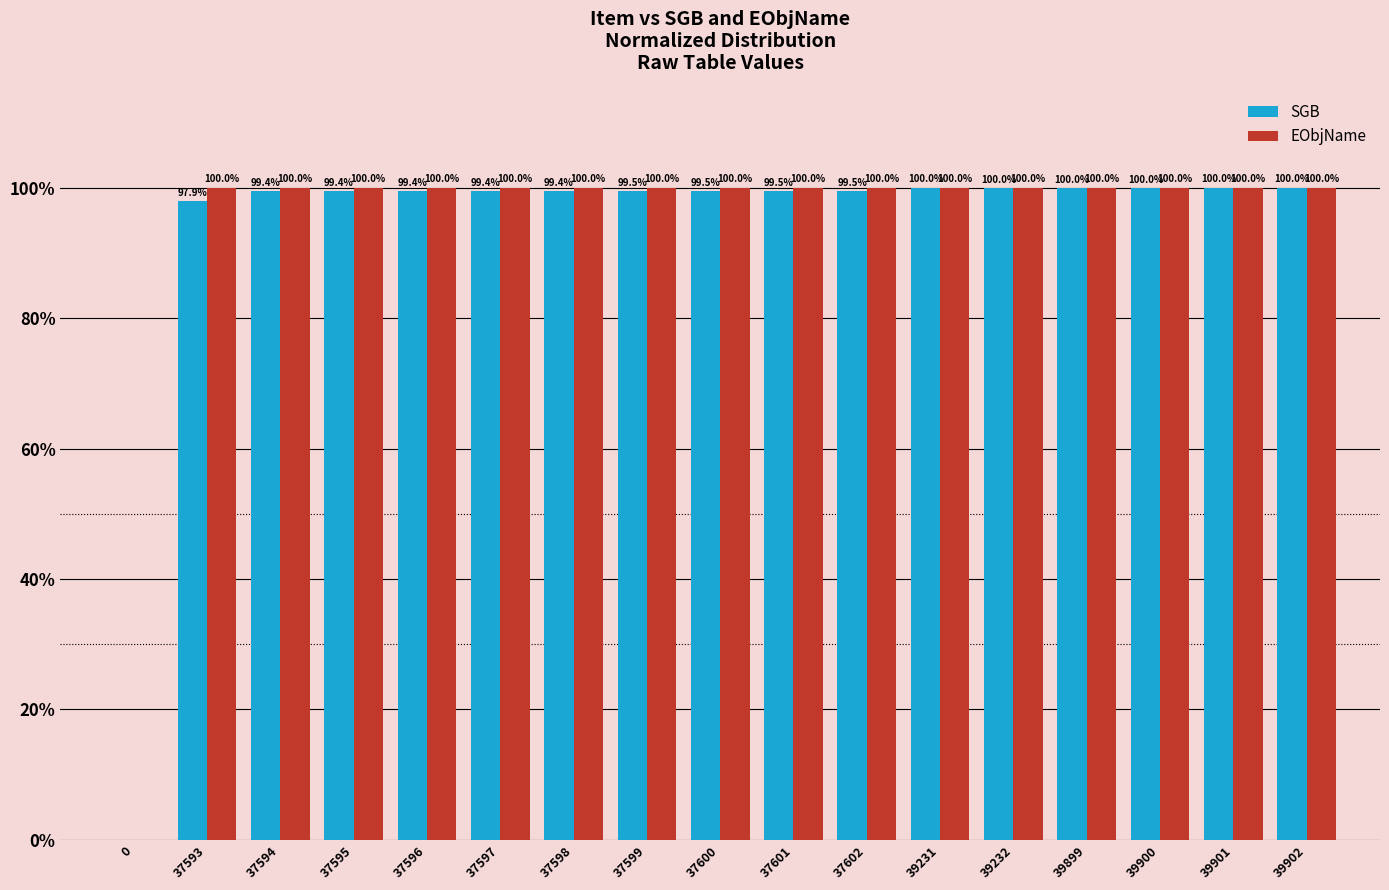

Between 37602 and 39231, which series saw the biggest shift?

SGB